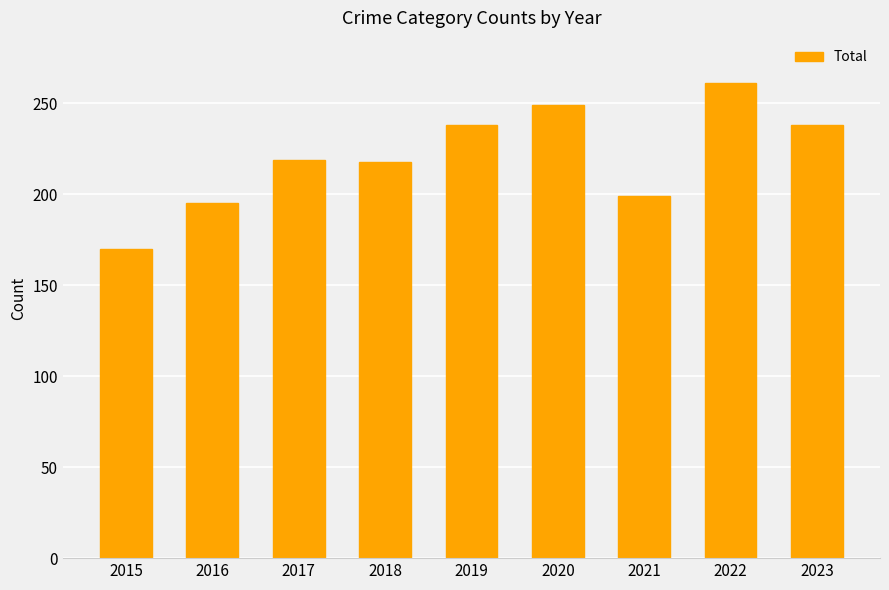

How many categories are shown in the chart?

9